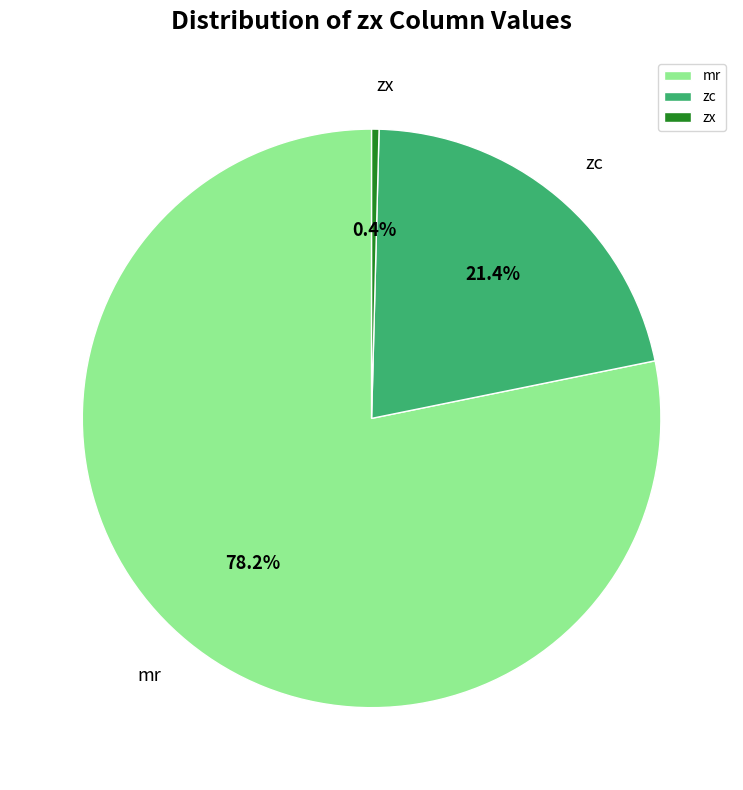

Which has a higher value, zx or zc?

zc